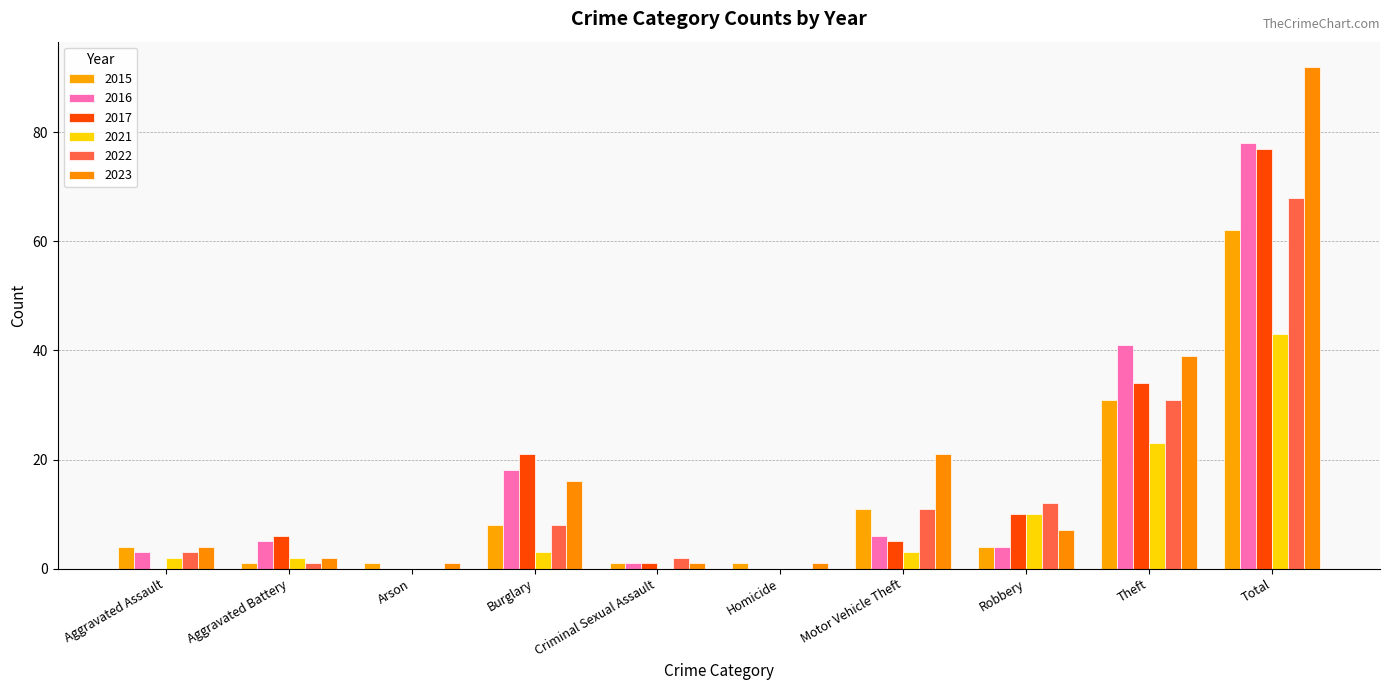

Are the bars horizontal?

No